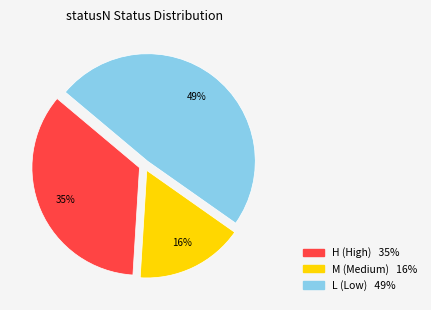

To the nearest percent, what percentage of the pie is L?

49%